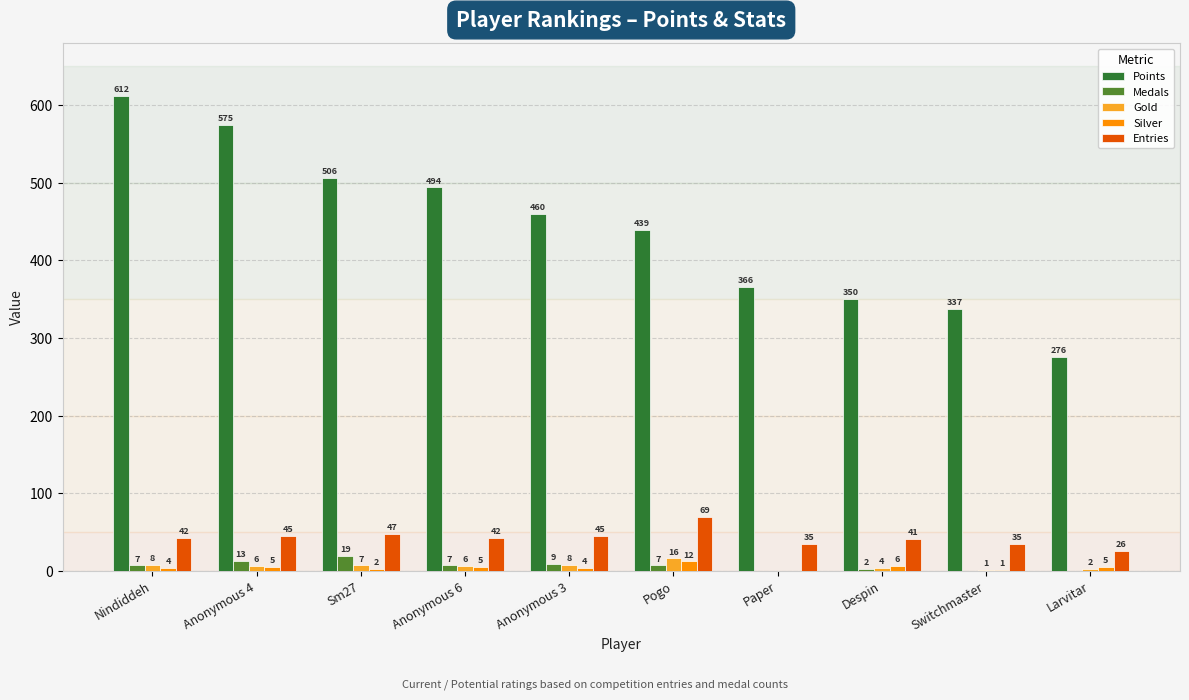

Reading left to right, transcribe all the data shown in this chart.

Points: Nindiddeh=612	Anonymous 4=575	Sm27=506	Anonymous 6=494	Anonymous 3=460	Pogo=439	Paper=366	Despin=350	Switchmaster=337	Larvitar=276
Medals: Nindiddeh=7	Anonymous 4=13	Sm27=19	Anonymous 6=7	Anonymous 3=9	Pogo=7	Paper=0	Despin=2	Switchmaster=0	Larvitar=0
Gold: Nindiddeh=8	Anonymous 4=6	Sm27=7	Anonymous 6=6	Anonymous 3=8	Pogo=16	Paper=0	Despin=4	Switchmaster=1	Larvitar=2
Silver: Nindiddeh=4	Anonymous 4=5	Sm27=2	Anonymous 6=5	Anonymous 3=4	Pogo=12	Paper=0	Despin=6	Switchmaster=1	Larvitar=5
Entries: Nindiddeh=42	Anonymous 4=45	Sm27=47	Anonymous 6=42	Anonymous 3=45	Pogo=69	Paper=35	Despin=41	Switchmaster=35	Larvitar=26